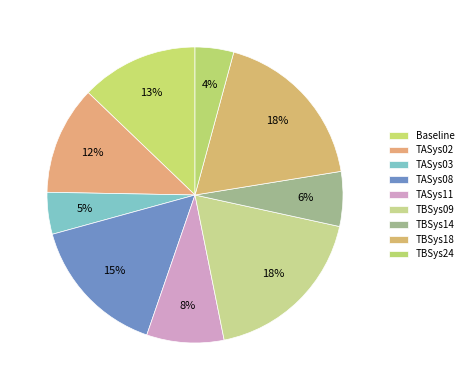

Count the number of slices in the pie.

9